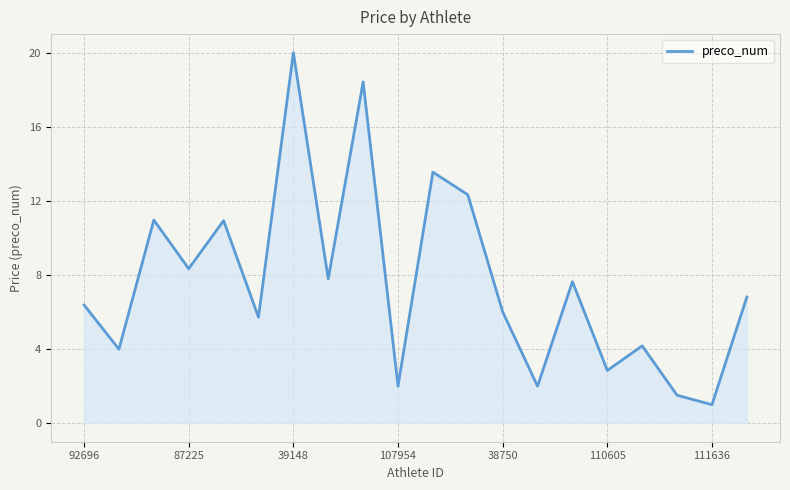

What is the greatest value displayed?

20.0